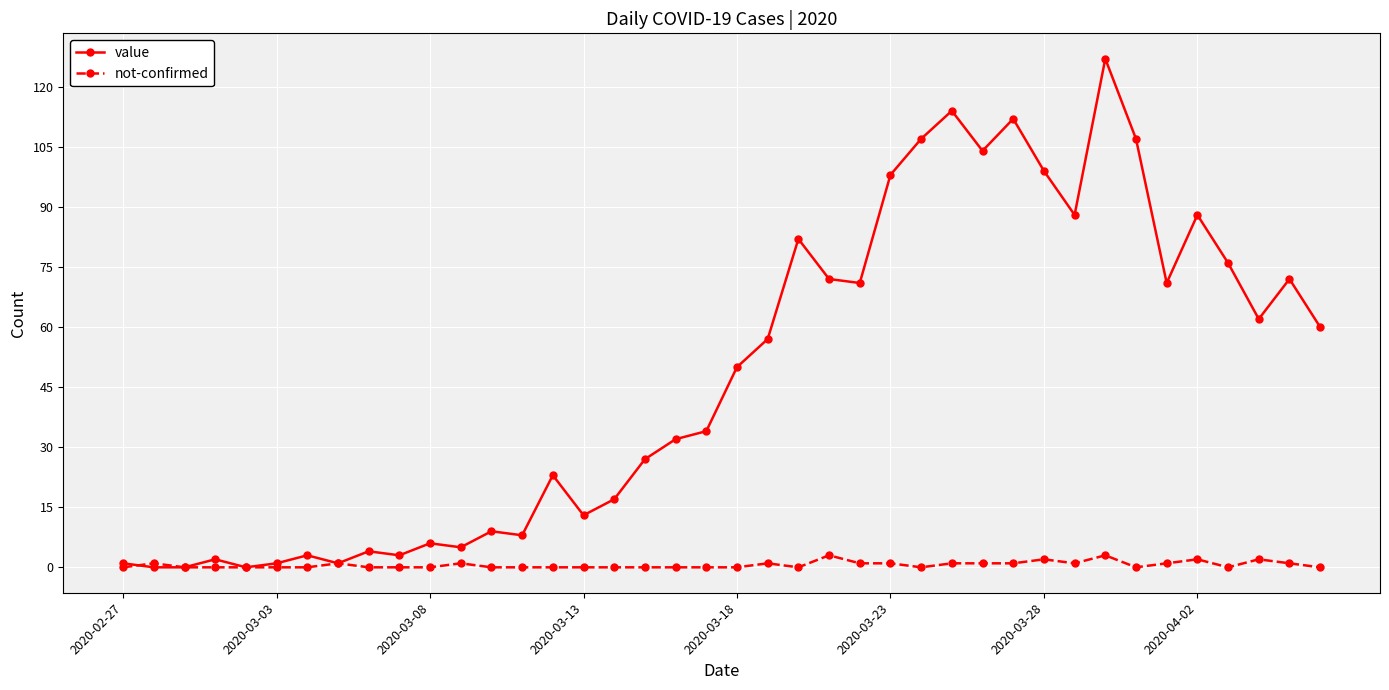

How many values in the value series are below 50?

20